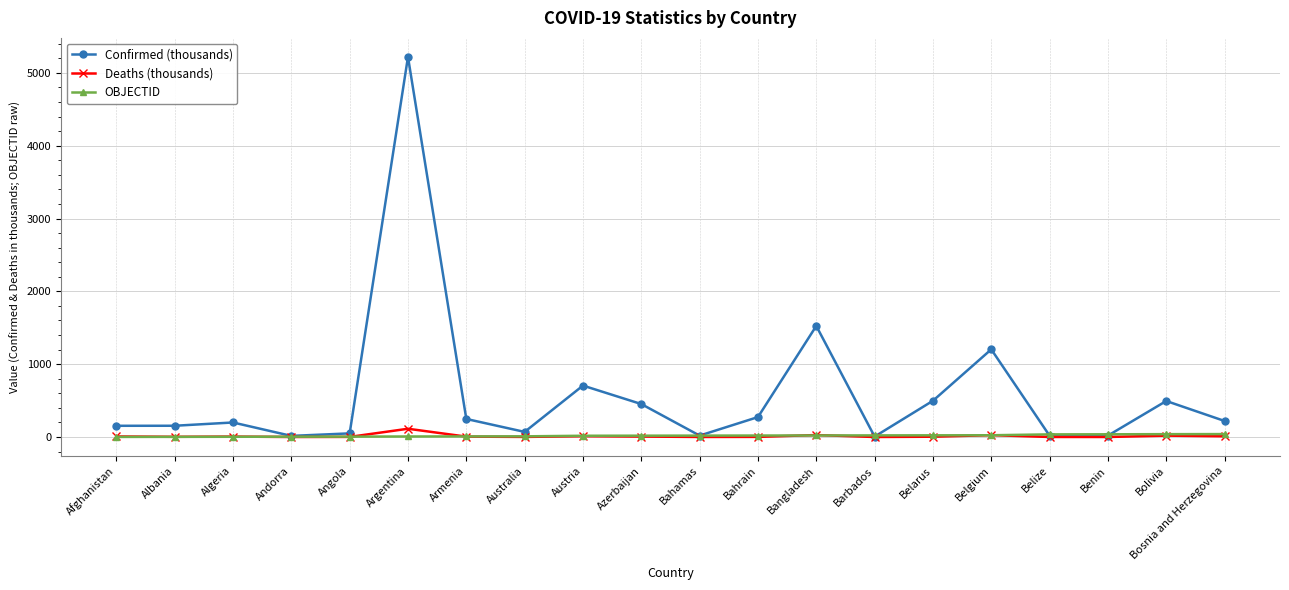

What is the label of the 18th point from the left?

Benin